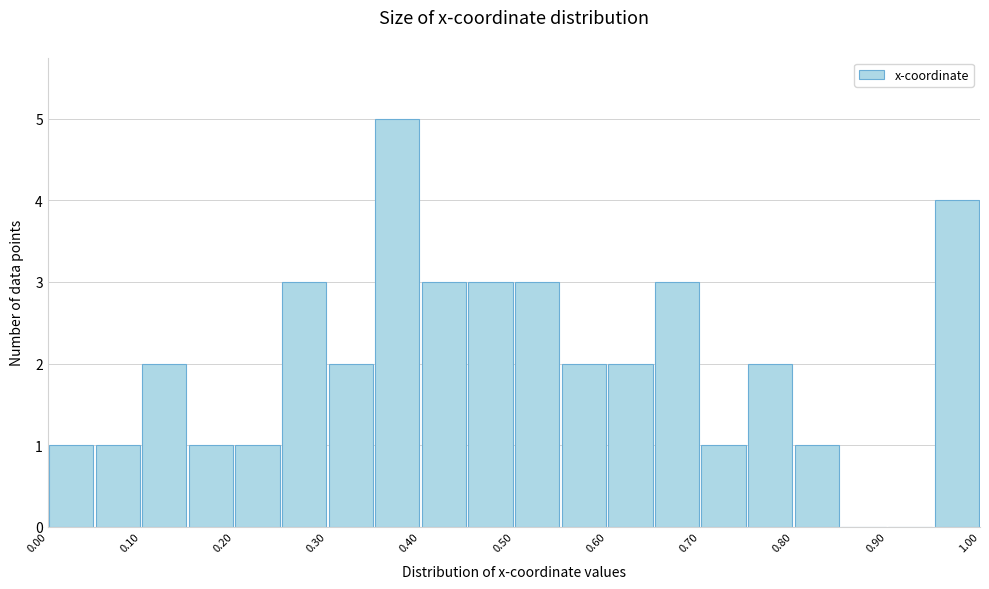

Reading left to right, transcribe this chart: for each bar, give the range it covers on the x-axis and its height. The values are not printed on the chart, so give them approximately, as read against the axis.

0.00 to 0.05: 1
0.05 to 0.10: 1
0.10 to 0.15: 2
0.15 to 0.20: 1
0.20 to 0.25: 1
0.25 to 0.30: 3
0.30 to 0.35: 2
0.35 to 0.40: 5
0.40 to 0.45: 3
0.45 to 0.50: 3
0.50 to 0.55: 3
0.55 to 0.60: 2
0.60 to 0.65: 2
0.65 to 0.70: 3
0.70 to 0.75: 1
0.75 to 0.80: 2
0.80 to 0.85: 1
0.85 to 0.90: 0
0.90 to 0.95: 0
0.95 to 1.00: 4